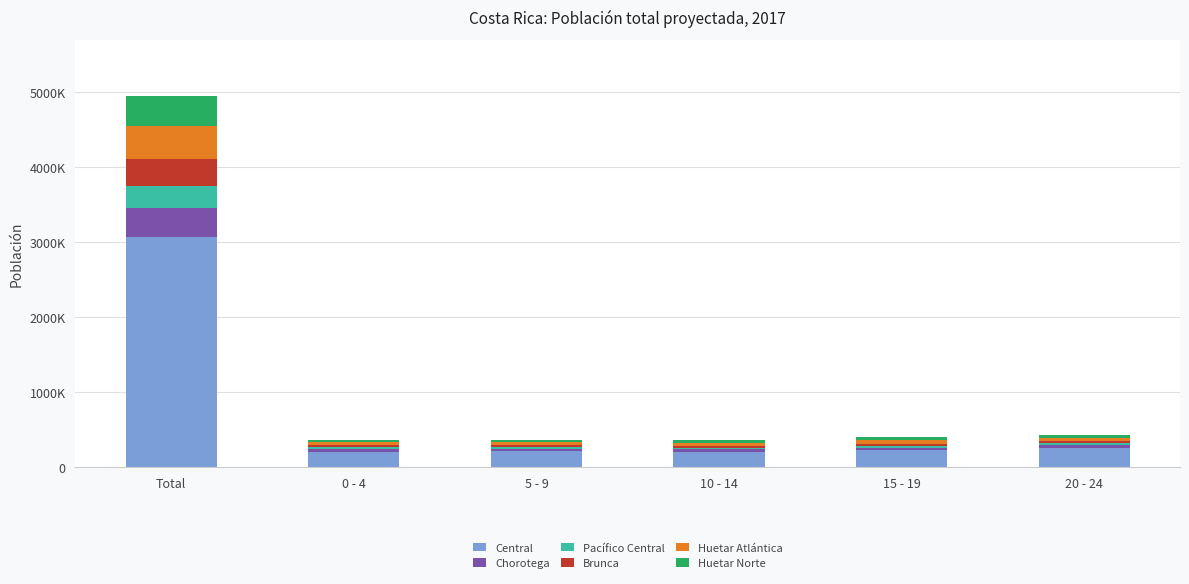

What are all the series names shown in the legend?

Central, Chorotega, Pacífico Central, Brunca, Huetar Atlántica, Huetar Norte